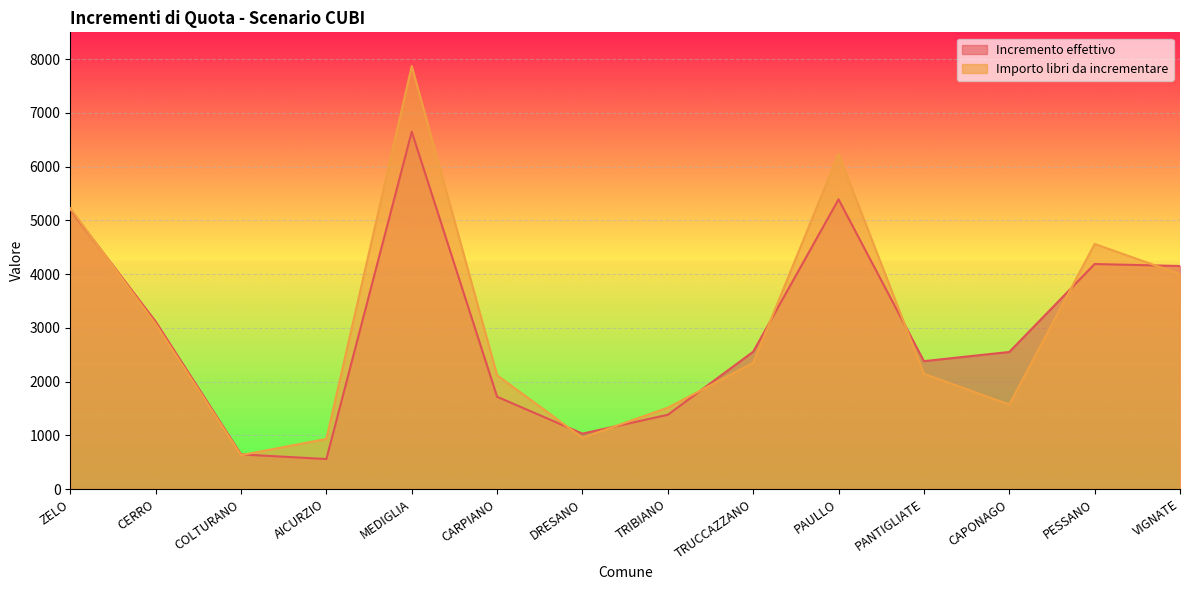

How many lines are shown in the chart?

2